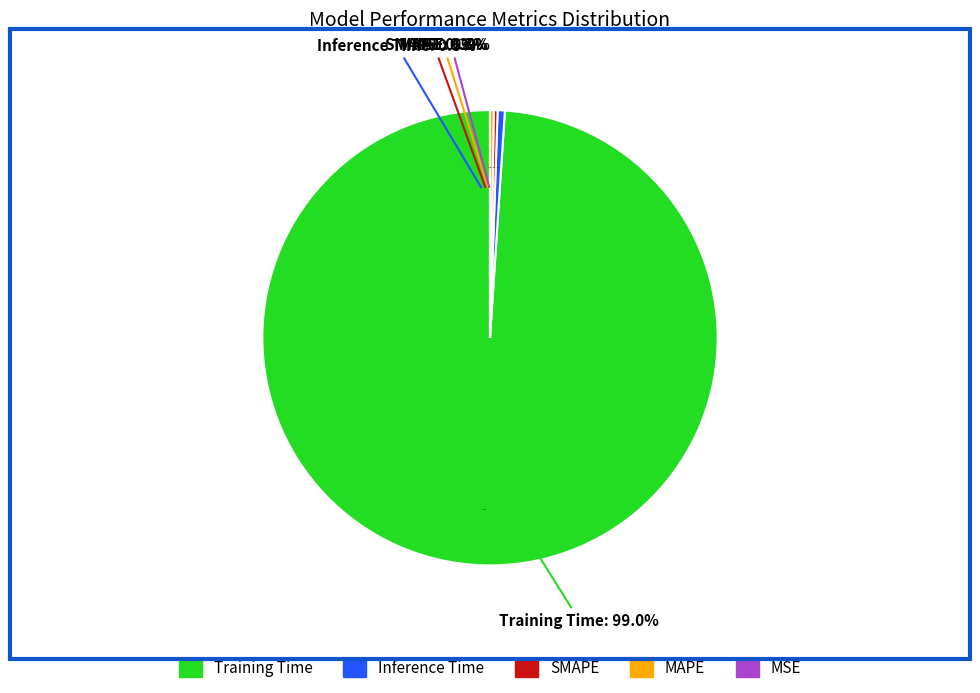

Which slice is the smallest?

MSE